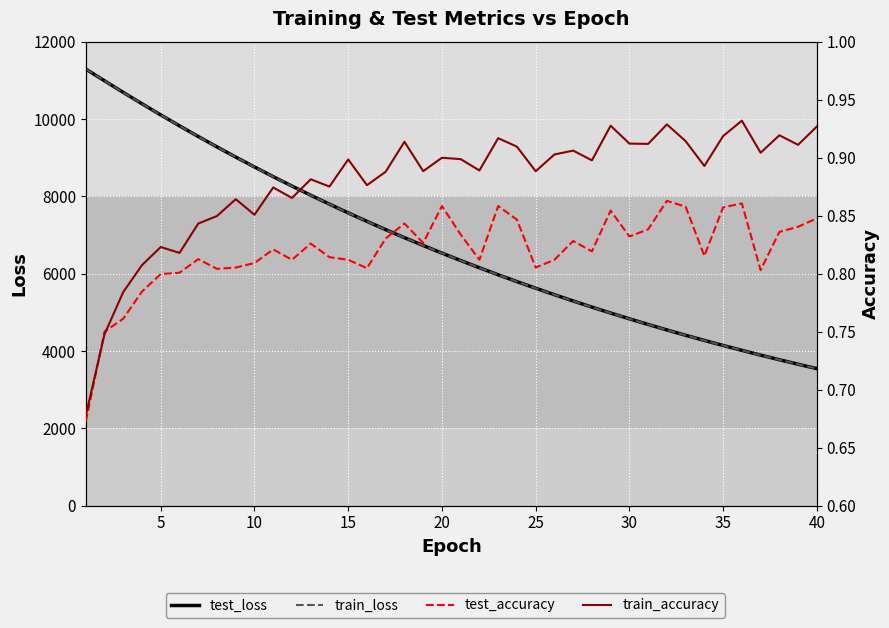

True or false: train_loss and train_accuracy intersect in this chart.

False